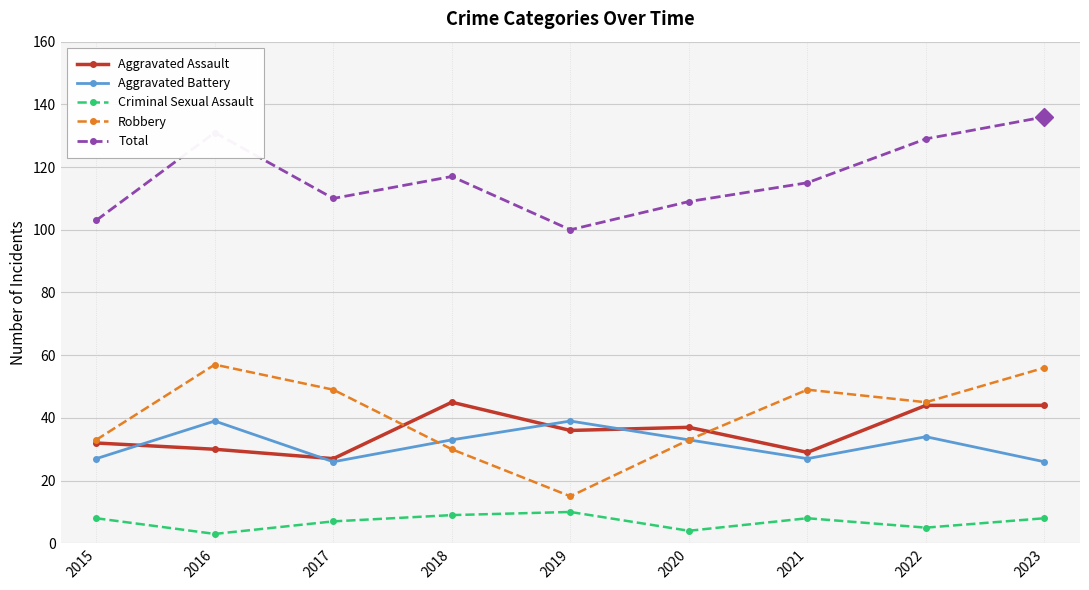

What is the minimum value for Total?

100